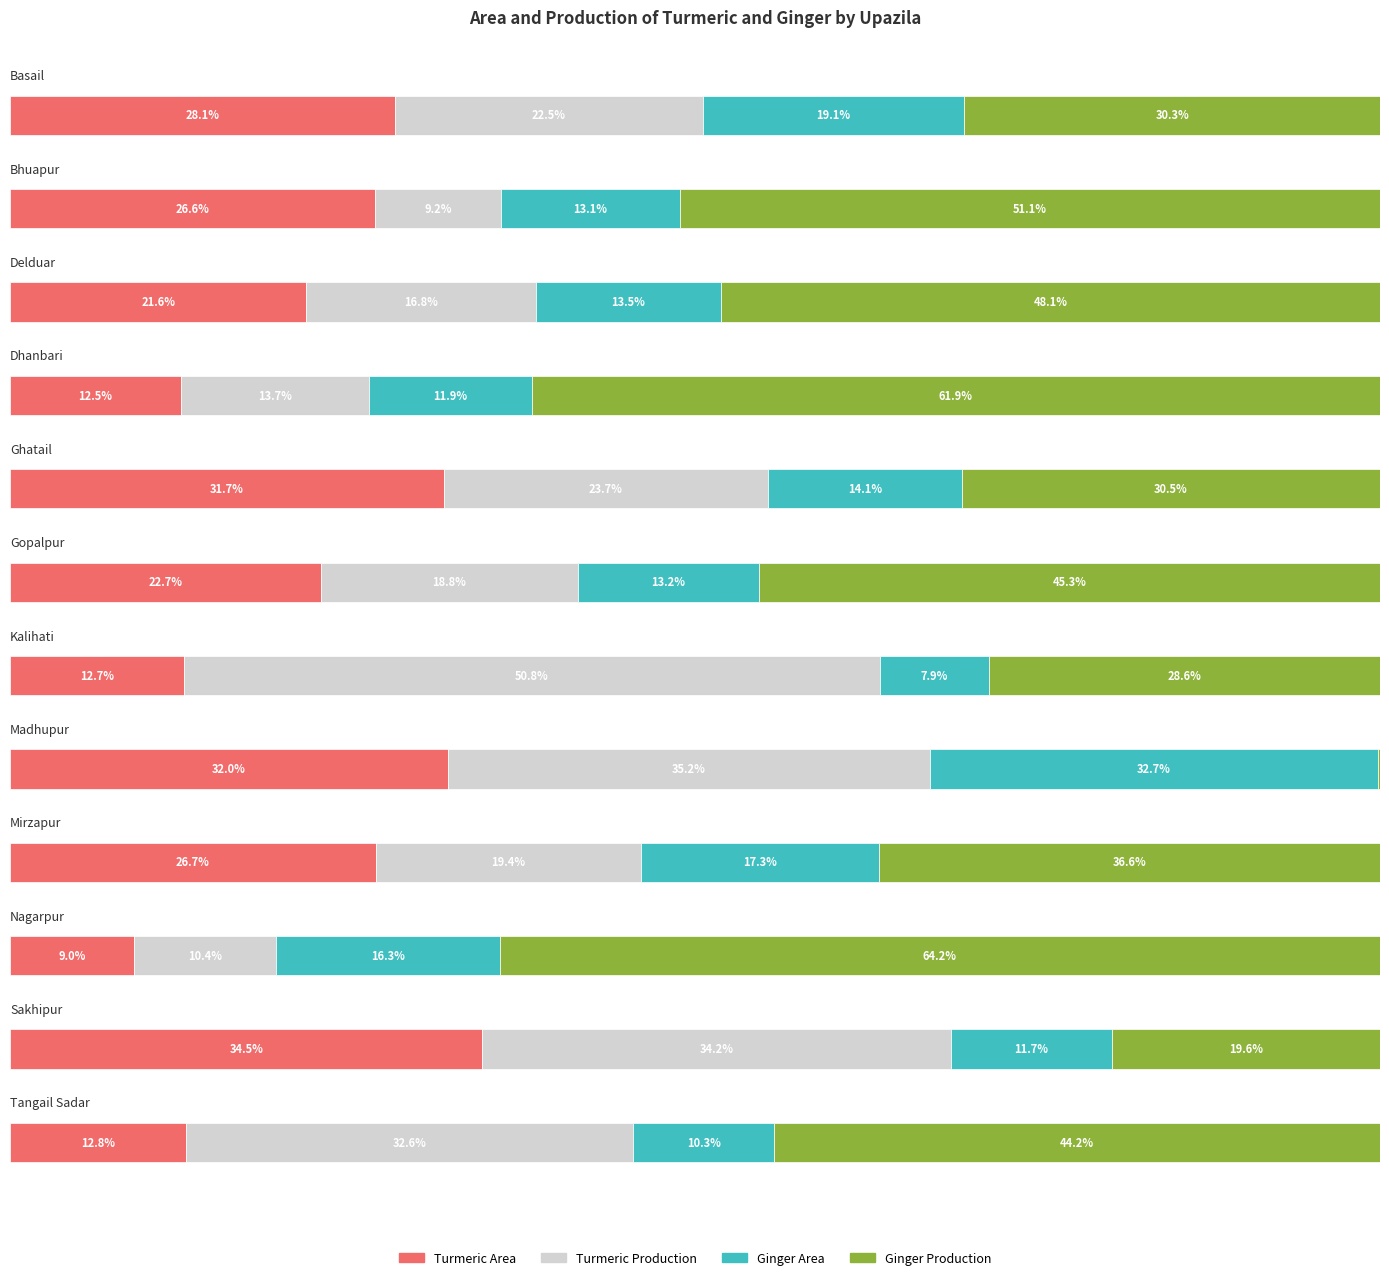

What are all the series names shown in the legend?

Turmeric Area, Turmeric Production, Ginger Area, Ginger Production